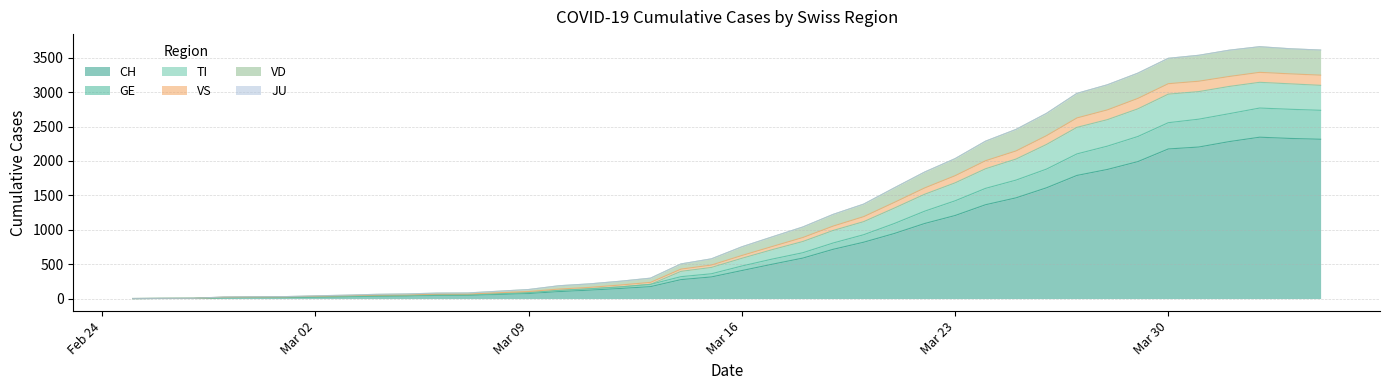

What is the greatest value displayed?

3662